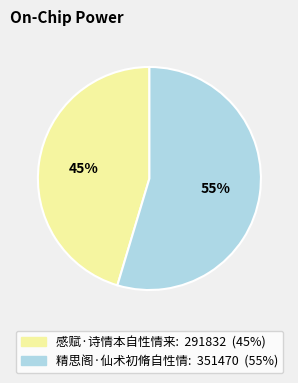

Approximately how many times larger is the value at 感赋·诗情本自性情来 compared to 精思阁·仙术初脩自性情?

0.8